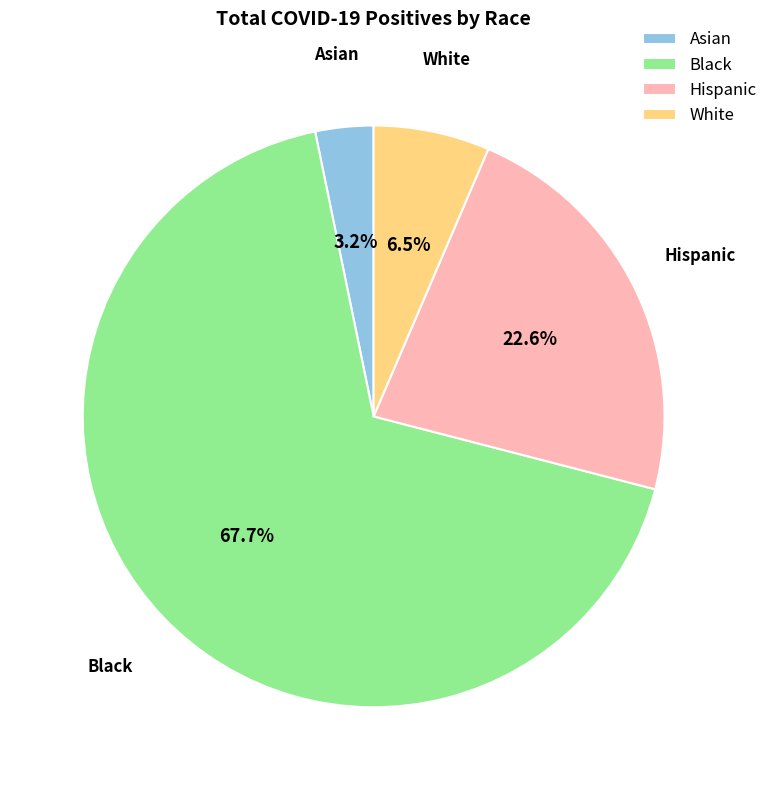

What percentage do White and Asian together represent?

9.7%